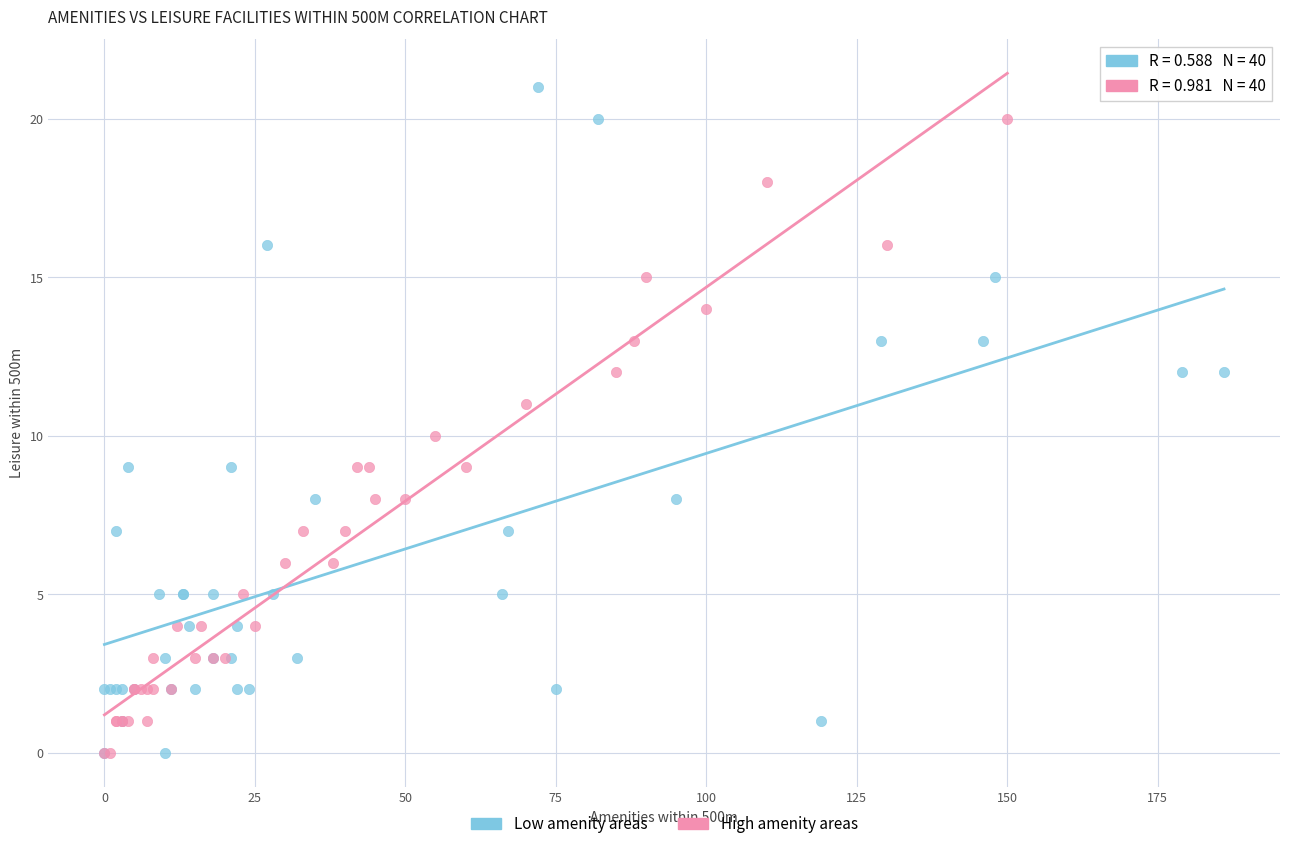

What are all the series names shown in the legend?

Low amenity areas, High amenity areas